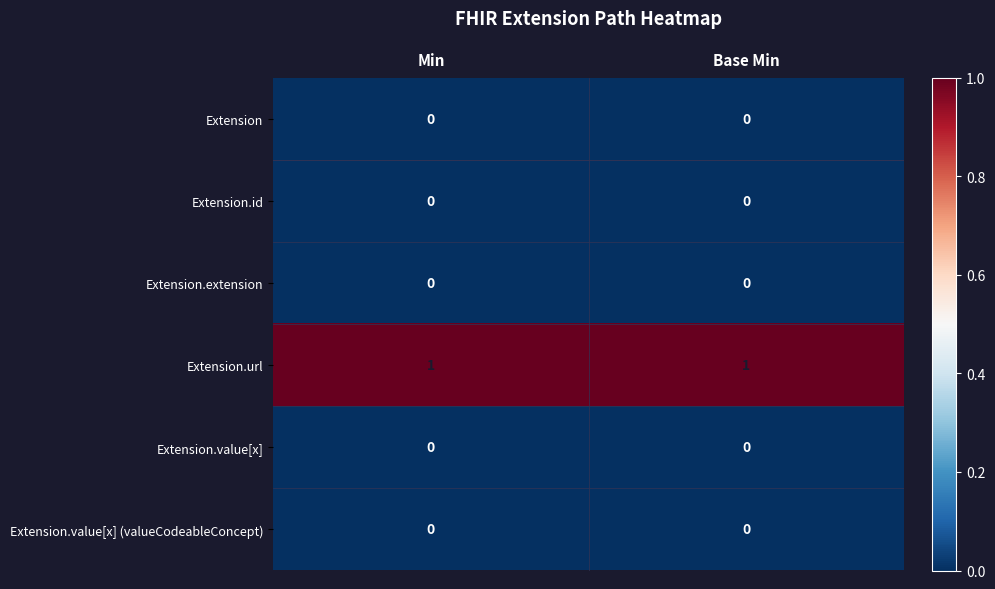

Reading left to right, extract all data points from this chart.

Extension: Min=0	Base Min=0
Extension.id: Min=0	Base Min=0
Extension.extension: Min=0	Base Min=0
Extension.url: Min=1	Base Min=1
Extension.value[x]: Min=0	Base Min=0
Extension.value[x] (valueCodeableConcept): Min=0	Base Min=0